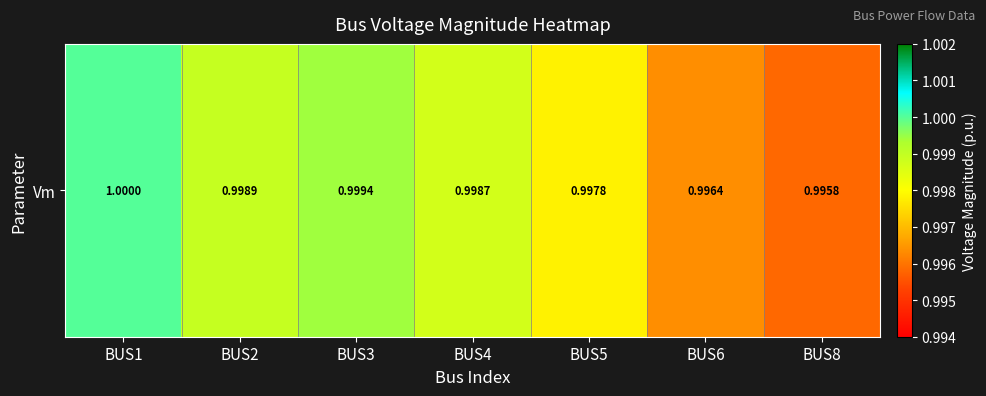

Which has a higher value, BUS6 or BUS3?

BUS3